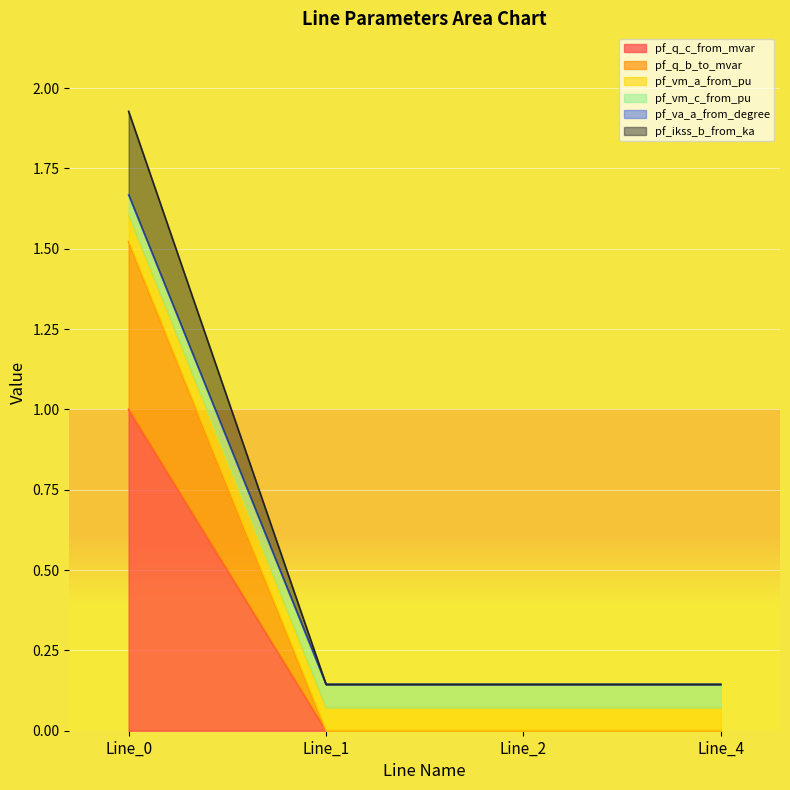

How many interior local valleys does the pf_q_c_from_mvar series have?

1